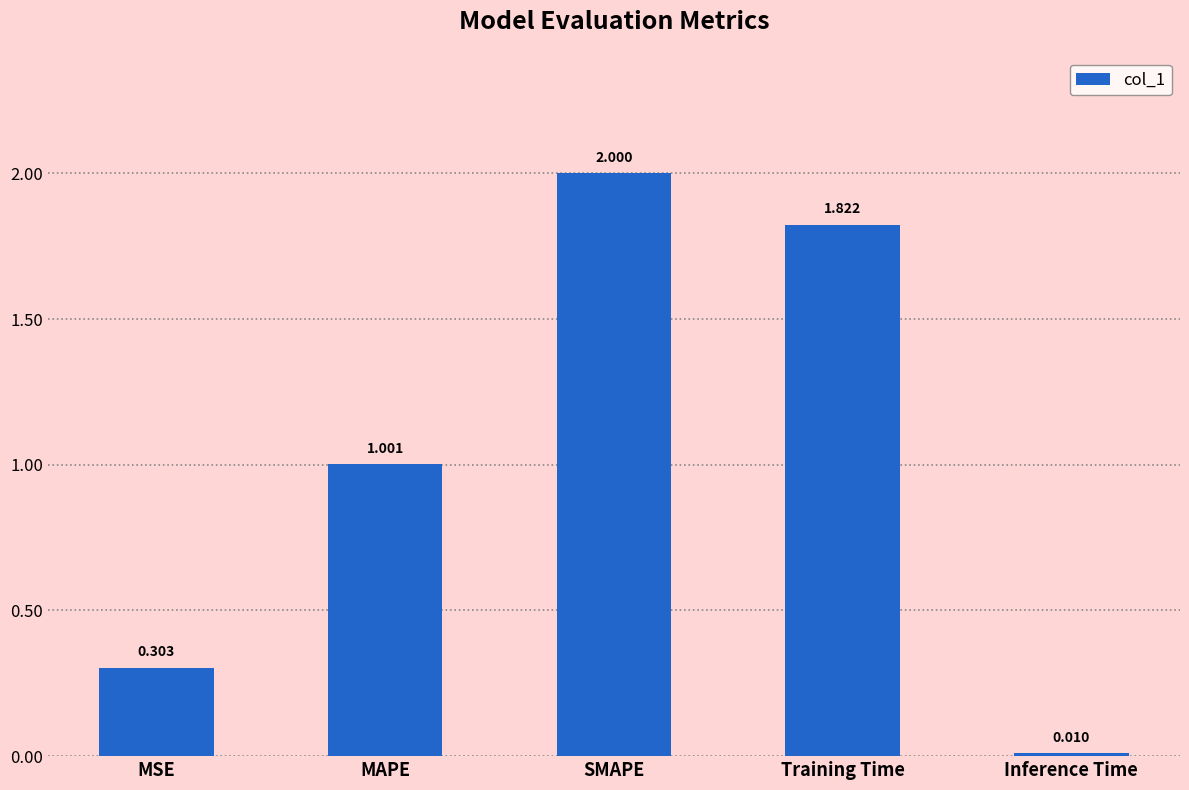

What is the average value?

1.0